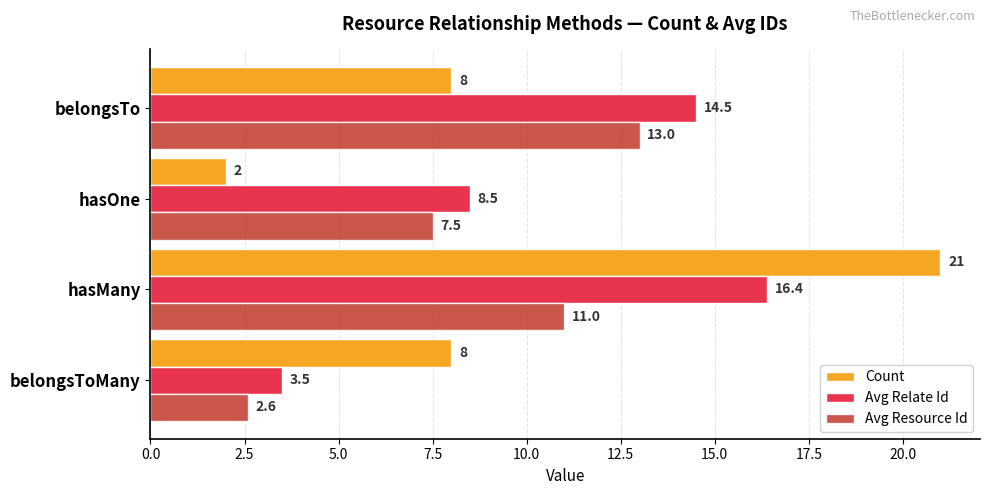

The value of Avg Resource Id at belongsToMany is 4.1. True or false?

False